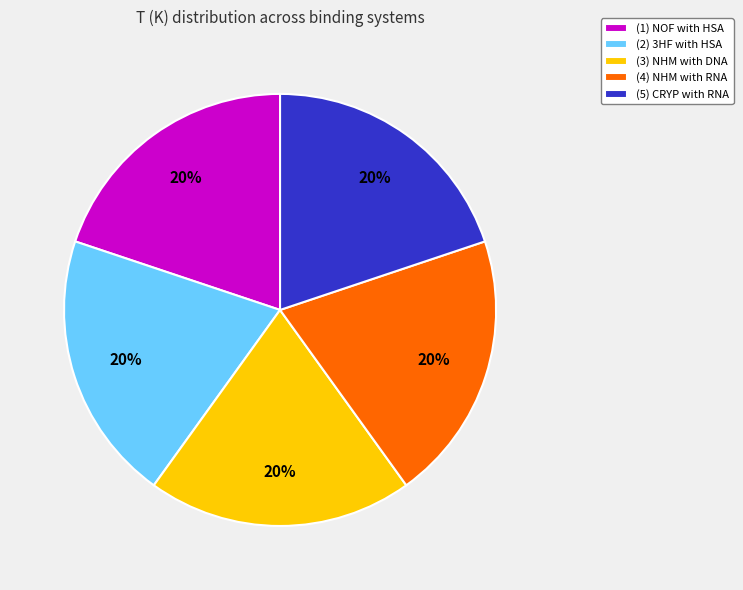

What is the ratio of the value at (4) NHM with RNA to the value at (1) NOF with HSA?

1.0